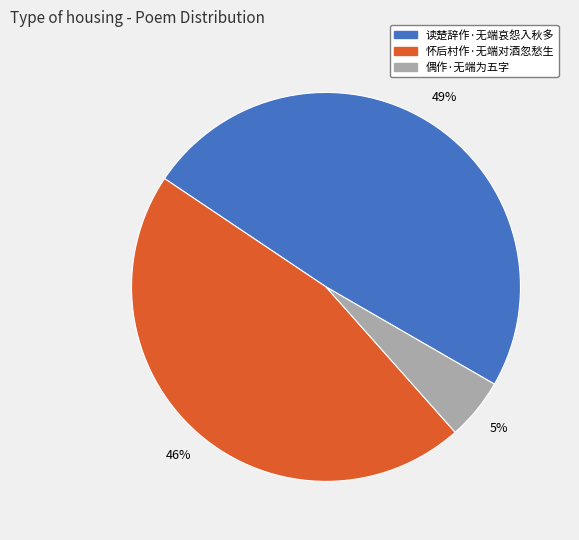

Rank the categories by value from highest to lowest.

读楚辞作·无端哀怨入秋多, 怀后村作·无端对酒忽愁生, 偶作·无端为五字